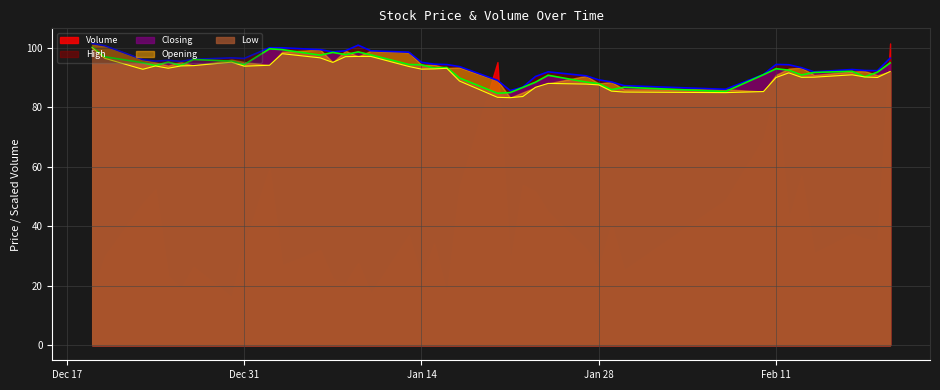

What is the value of the Low point at the 25th from the left?

86.7